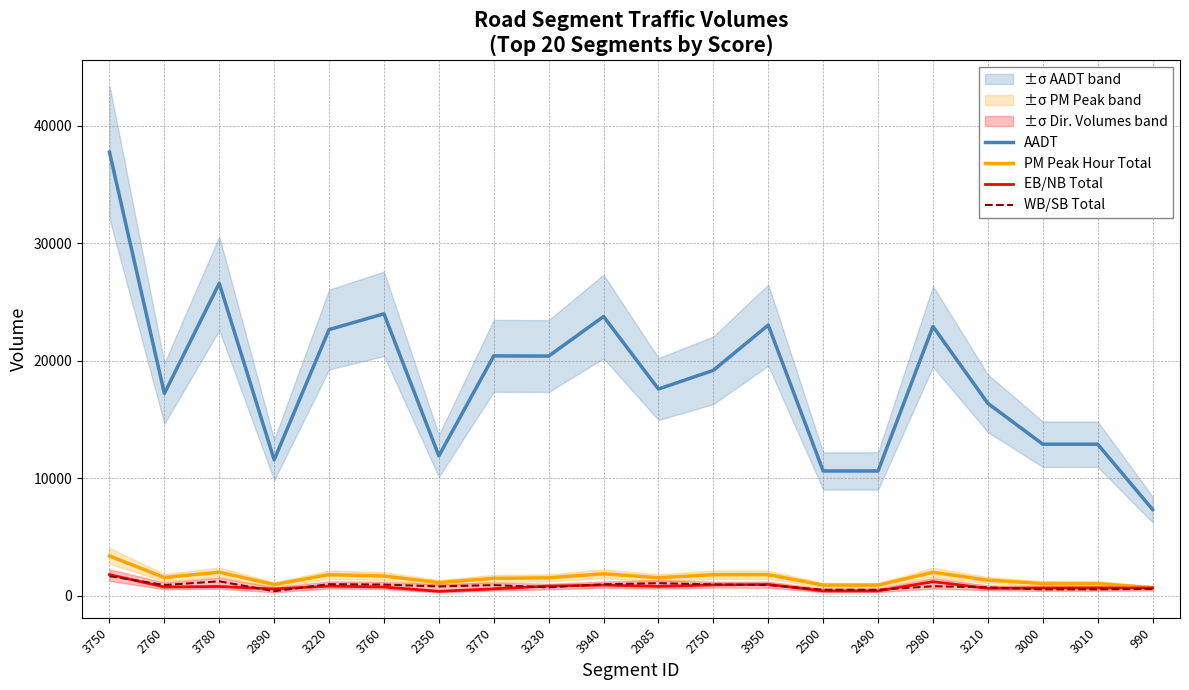

How many data points in EB/NB Total are above 733?

9